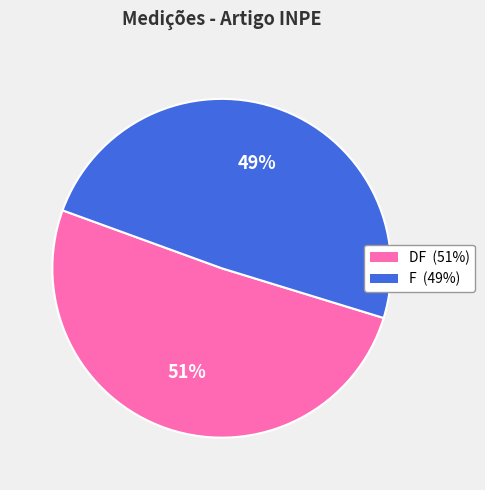

Which category has the biggest portion of the pie?

DF